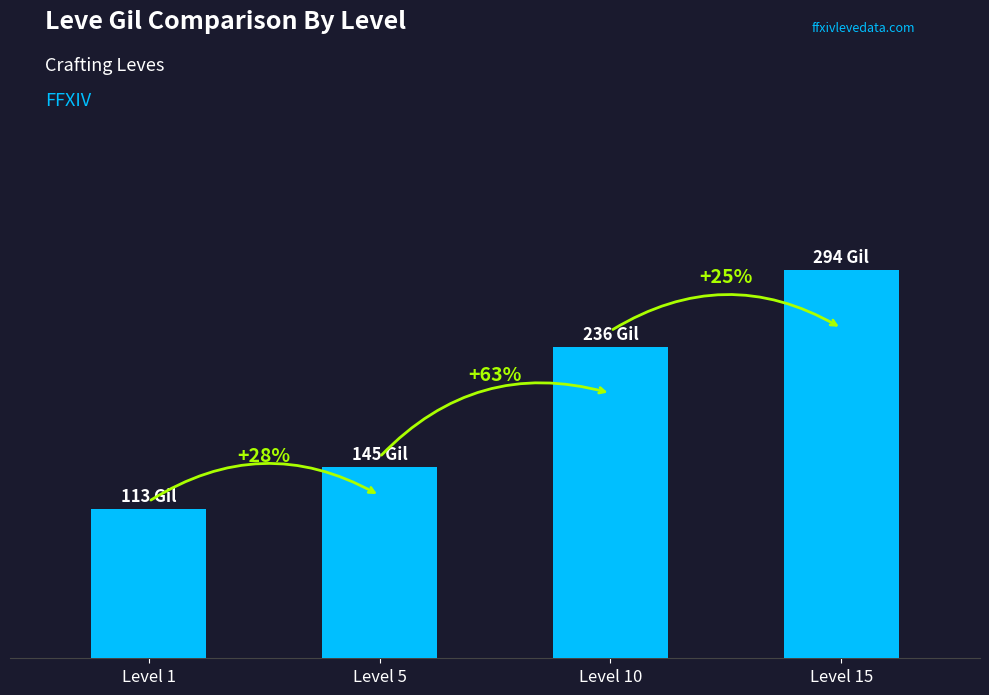

What is the ratio of the value at Level 15 to the value at Level 1?

2.6